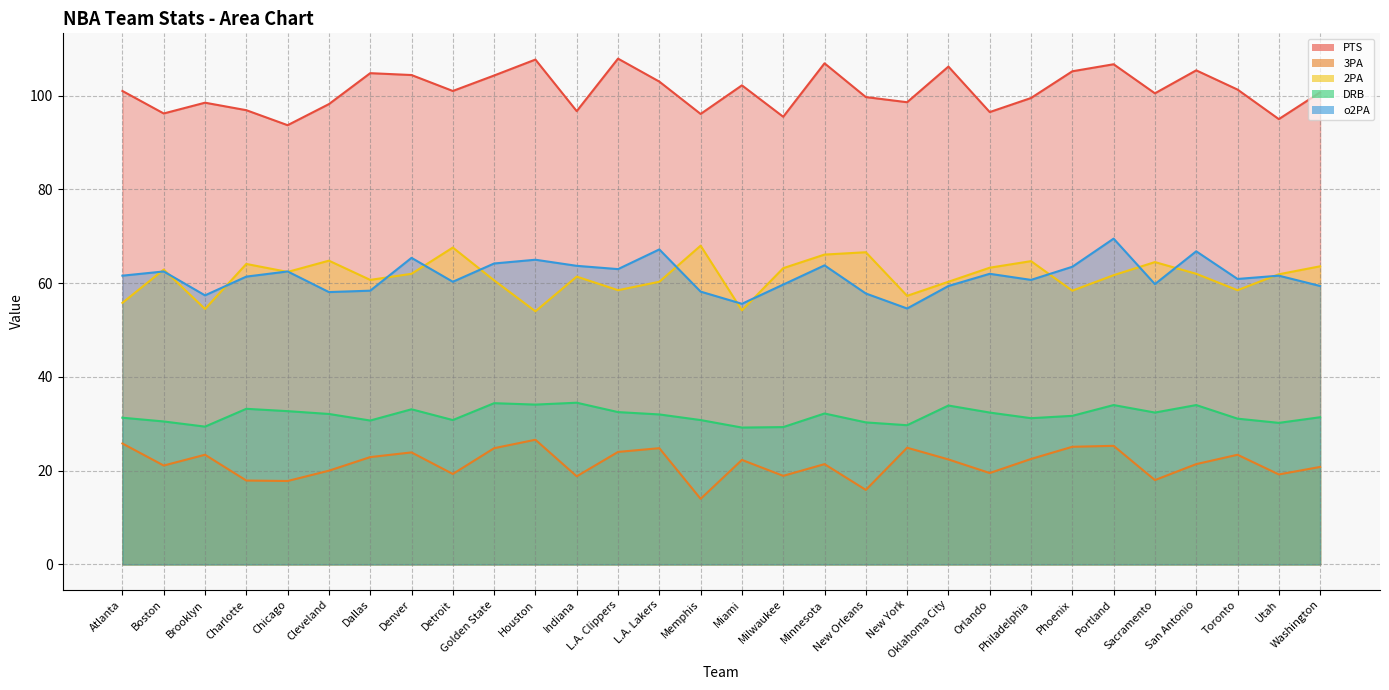

Is it true that 3PA equals 33.6 at Denver?

False